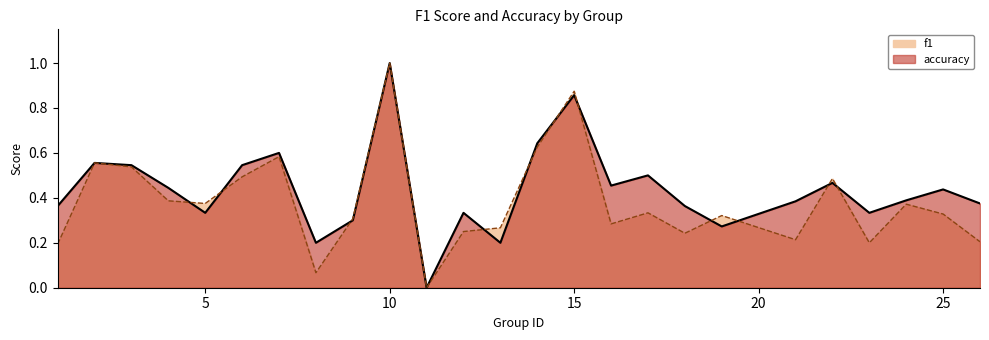

At which label does f1 reach its peak?

10